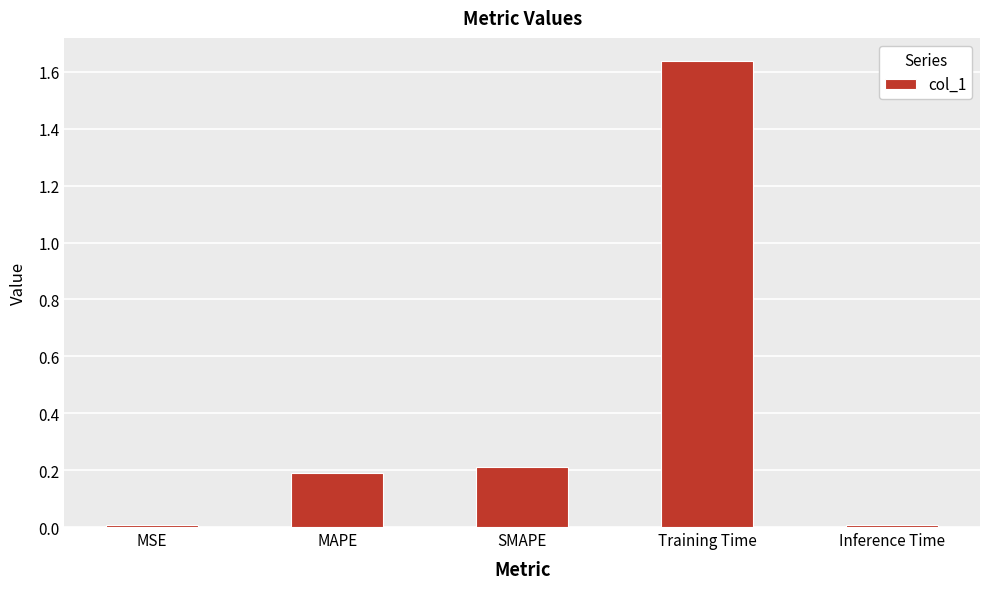

What position from the left is MAPE?

2